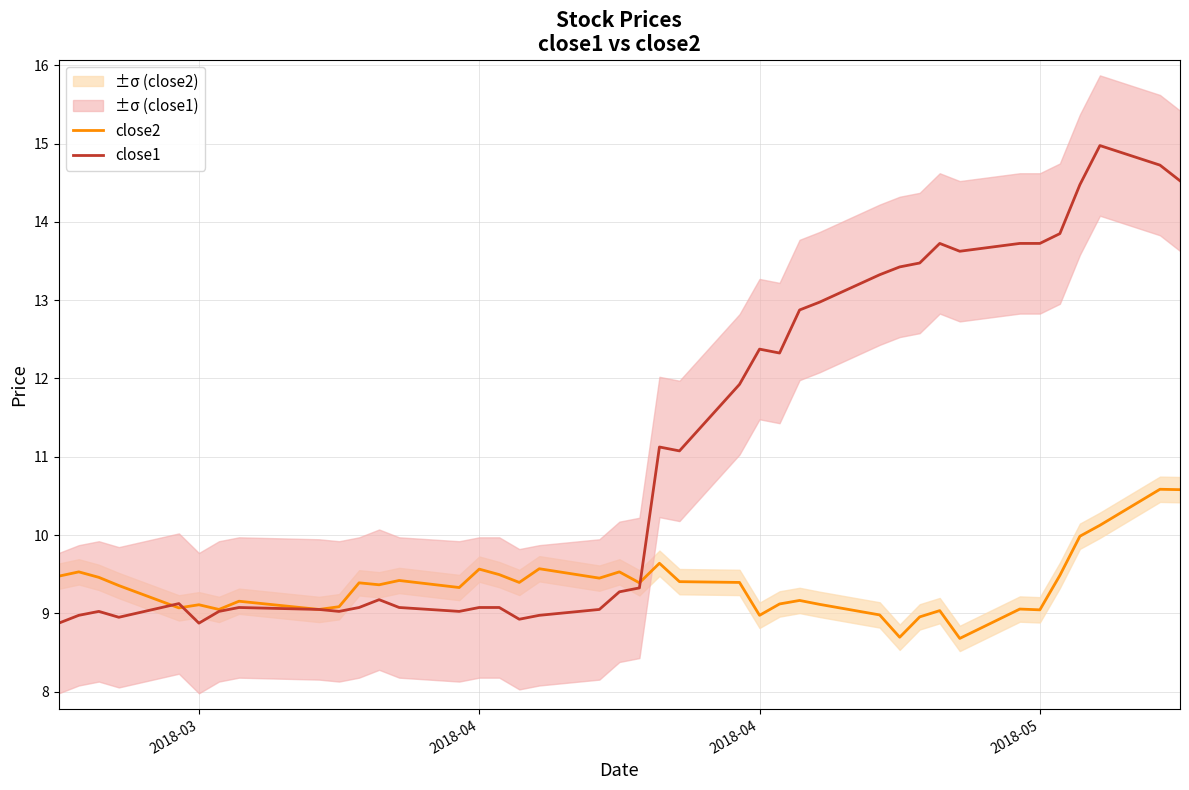

Reading left to right, transcribe all the data shown in this chart.

close2: 9.5	9.5	9.5	9.4	9.1	9.1	9.1	9.2	9.1	9.1	9.4	9.4	9.4	9.3	9.6	9.5	9.4	9.6	9.4	9.5	9.4	9.6	9.4	9.4	9.0	9.1	9.2	9.1	9.0	8.7	9.0	9.0	8.7	9.1	9.0	9.5	10.0	10.1	10.6	10.6
close1: 8.9	9.0	9.0	8.9	9.1	8.9	9.0	9.1	9.1	9.0	9.1	9.2	9.1	9.0	9.1	9.1	8.9	9.0	9.1	9.3	9.3	11.1	11.1	11.9	12.4	12.3	12.9	13.0	13.3	13.4	13.5	13.7	13.6	13.7	13.7	13.8	14.5	15.0	14.7	14.5